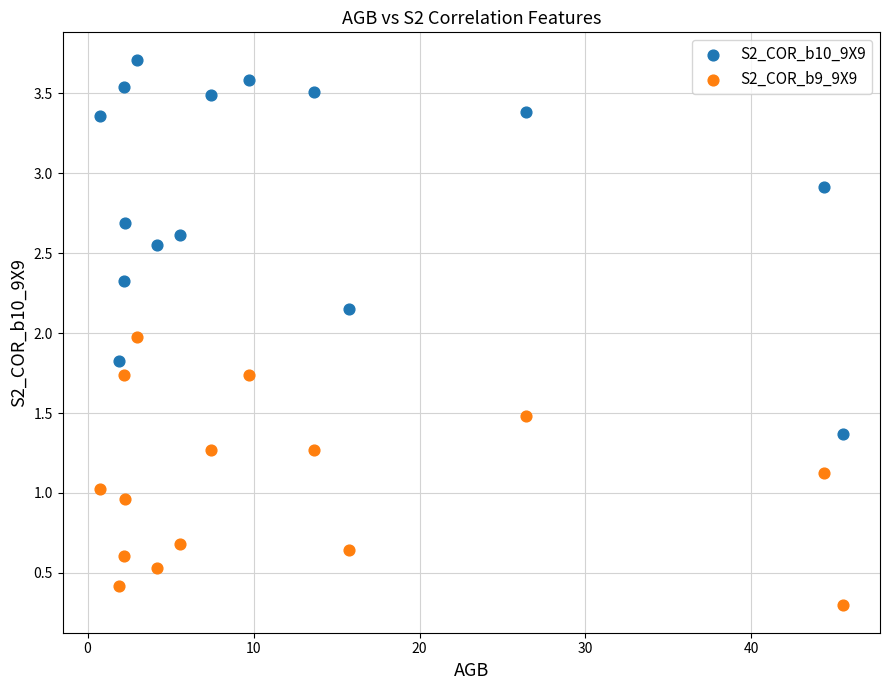

Across all data points, what is the range of X values (max minus min)?

44.8